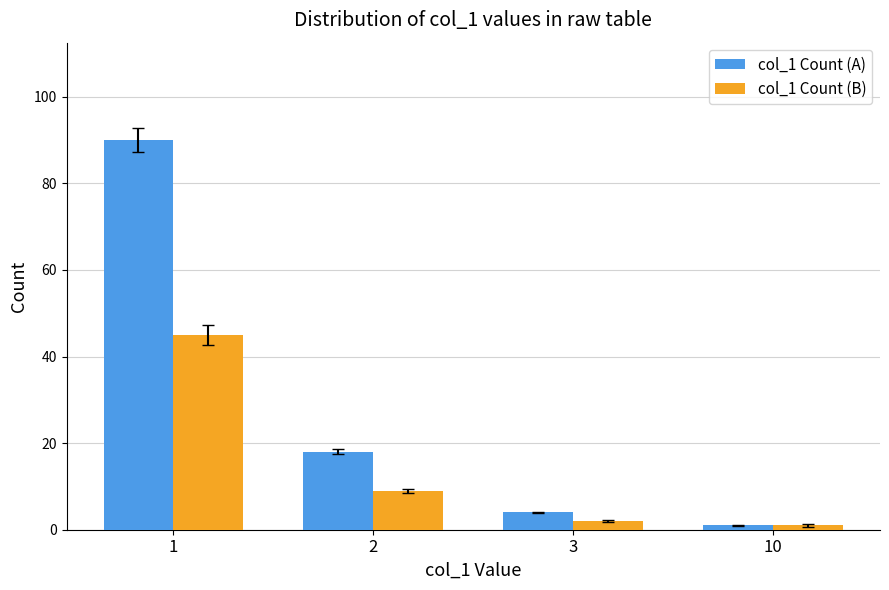

Rank the categories by col_1 Count (B) value from highest to lowest.

1, 2, 3, 10